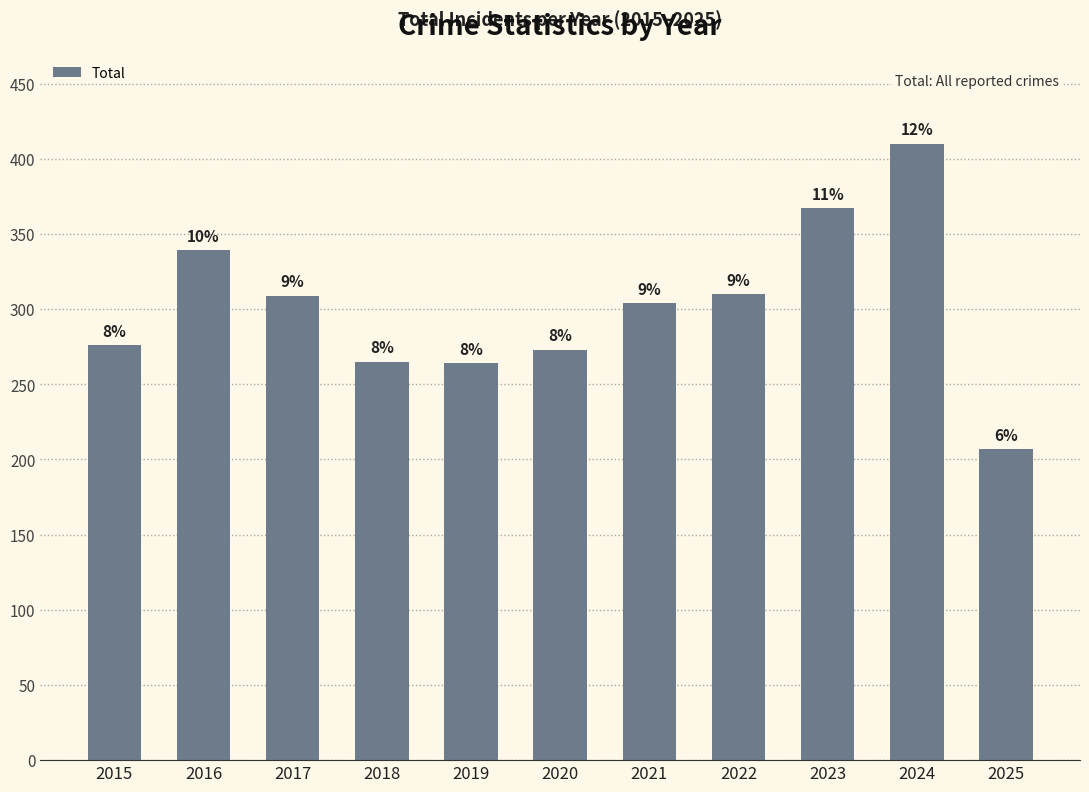

Reading right to left, extract all data points from this chart.

2025=207	2024=410	2023=367	2022=310	2021=304	2020=273	2019=264	2018=265	2017=309	2016=339	2015=276